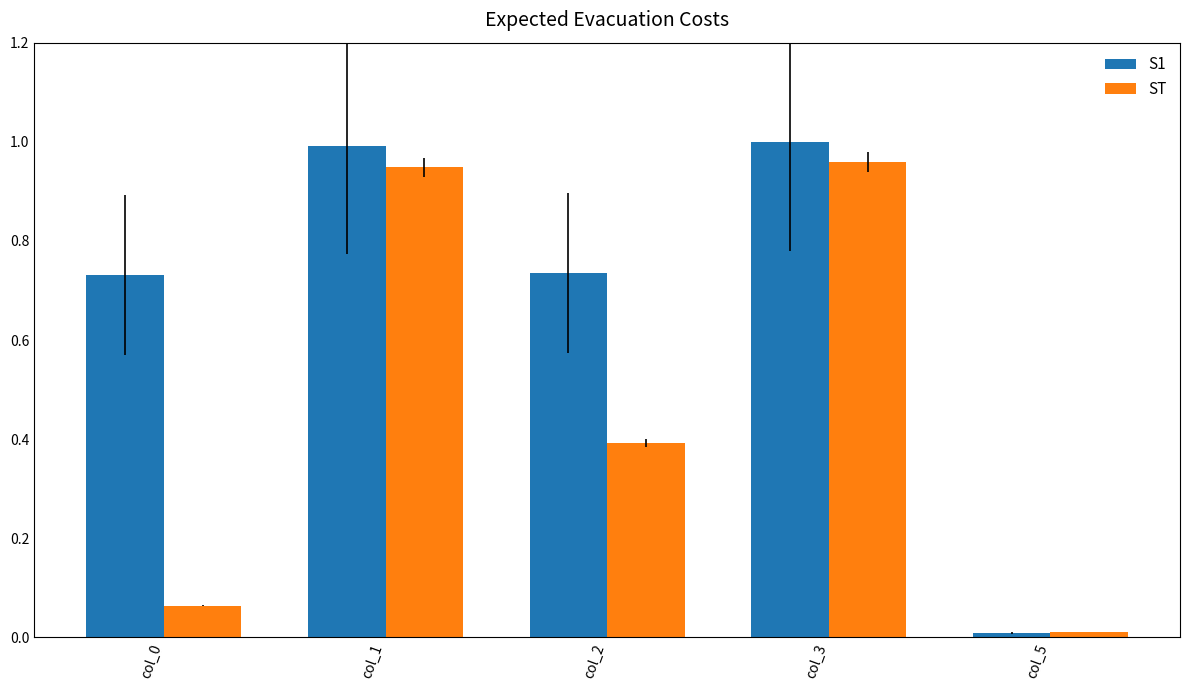

Which category has the lowest value across all series?

col_5